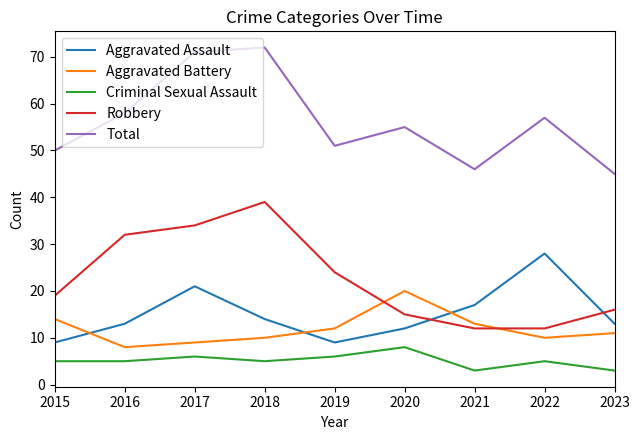

What is the difference between the maximum and minimum values in the Aggravated Battery series?

12